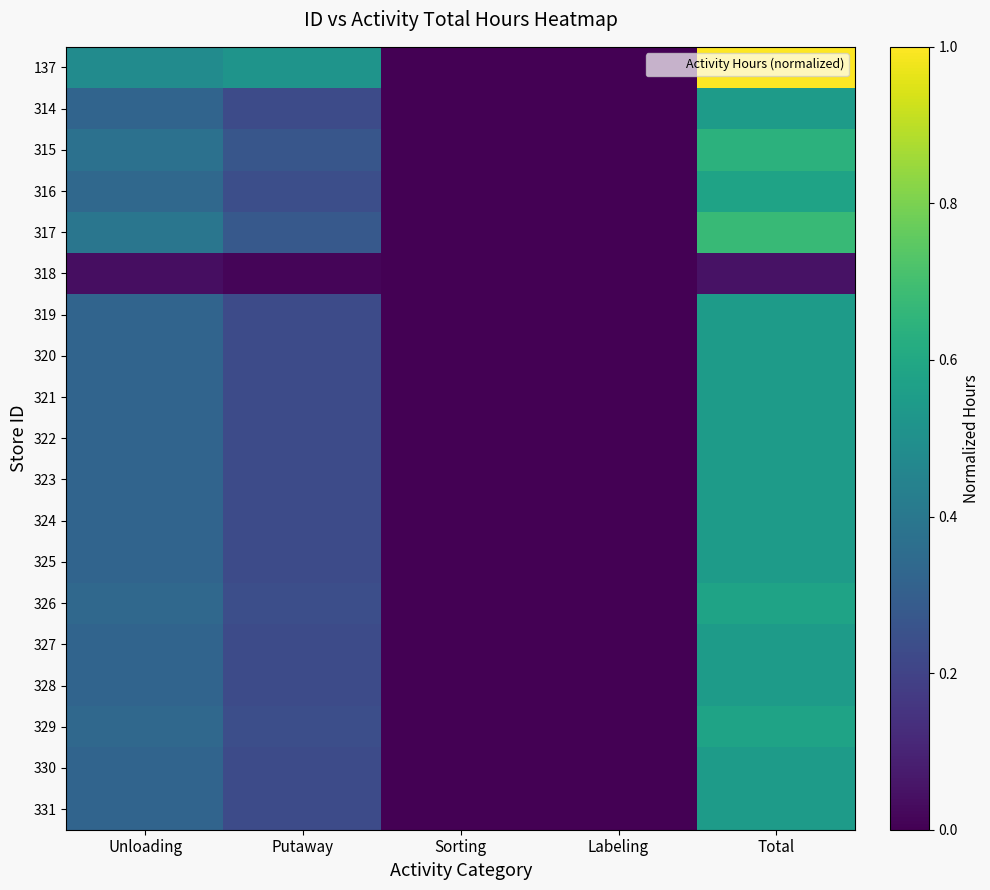

Reading left to right, what are all the values shown in this chart?

137: Unloading=0.5	Putaway=0.5	Sorting=0.0	Labeling=0.0	Total=1.0
314: Unloading=0.3	Putaway=0.2	Sorting=0.0	Labeling=0.0	Total=0.6
315: Unloading=0.4	Putaway=0.3	Sorting=0.0	Labeling=0.0	Total=0.6
316: Unloading=0.3	Putaway=0.2	Sorting=0.0	Labeling=0.0	Total=0.6
317: Unloading=0.4	Putaway=0.3	Sorting=0.0	Labeling=0.0	Total=0.7
318: Unloading=0.0	Putaway=0.0	Sorting=0.0	Labeling=0.0	Total=0.1
319: Unloading=0.3	Putaway=0.2	Sorting=0.0	Labeling=0.0	Total=0.6
320: Unloading=0.3	Putaway=0.2	Sorting=0.0	Labeling=0.0	Total=0.6
321: Unloading=0.3	Putaway=0.2	Sorting=0.0	Labeling=0.0	Total=0.6
322: Unloading=0.3	Putaway=0.2	Sorting=0.0	Labeling=0.0	Total=0.6
323: Unloading=0.3	Putaway=0.2	Sorting=0.0	Labeling=0.0	Total=0.6
324: Unloading=0.3	Putaway=0.2	Sorting=0.0	Labeling=0.0	Total=0.6
325: Unloading=0.3	Putaway=0.2	Sorting=0.0	Labeling=0.0	Total=0.6
326: Unloading=0.3	Putaway=0.2	Sorting=0.0	Labeling=0.0	Total=0.6
327: Unloading=0.3	Putaway=0.2	Sorting=0.0	Labeling=0.0	Total=0.6
328: Unloading=0.3	Putaway=0.2	Sorting=0.0	Labeling=0.0	Total=0.6
329: Unloading=0.3	Putaway=0.2	Sorting=0.0	Labeling=0.0	Total=0.6
330: Unloading=0.3	Putaway=0.2	Sorting=0.0	Labeling=0.0	Total=0.6
331: Unloading=0.3	Putaway=0.2	Sorting=0.0	Labeling=0.0	Total=0.6